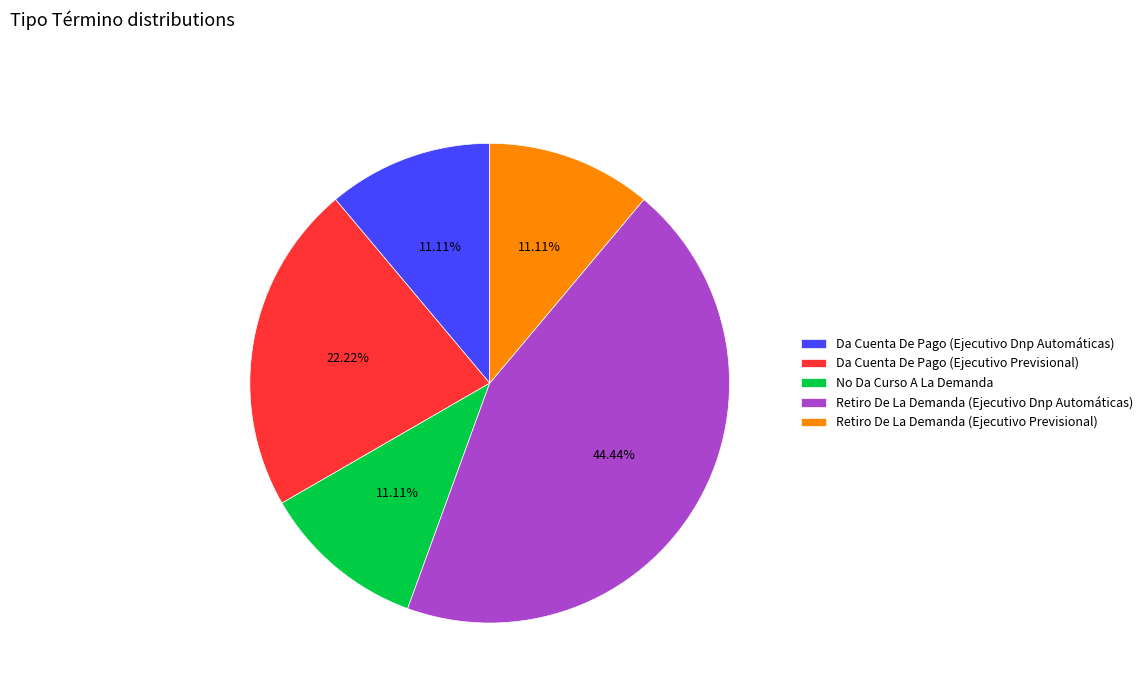

How many segments does this pie chart have?

5